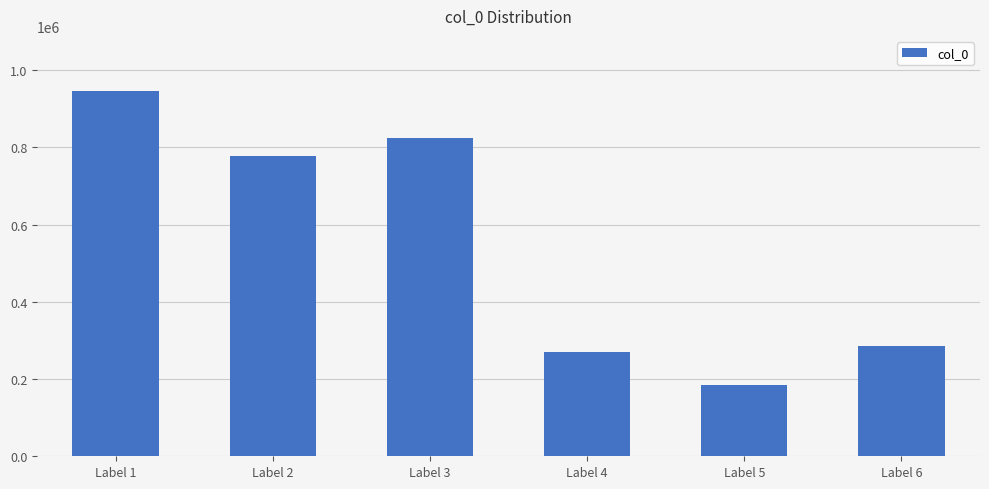

True or false: the data shows 284732 at Label 6.

True